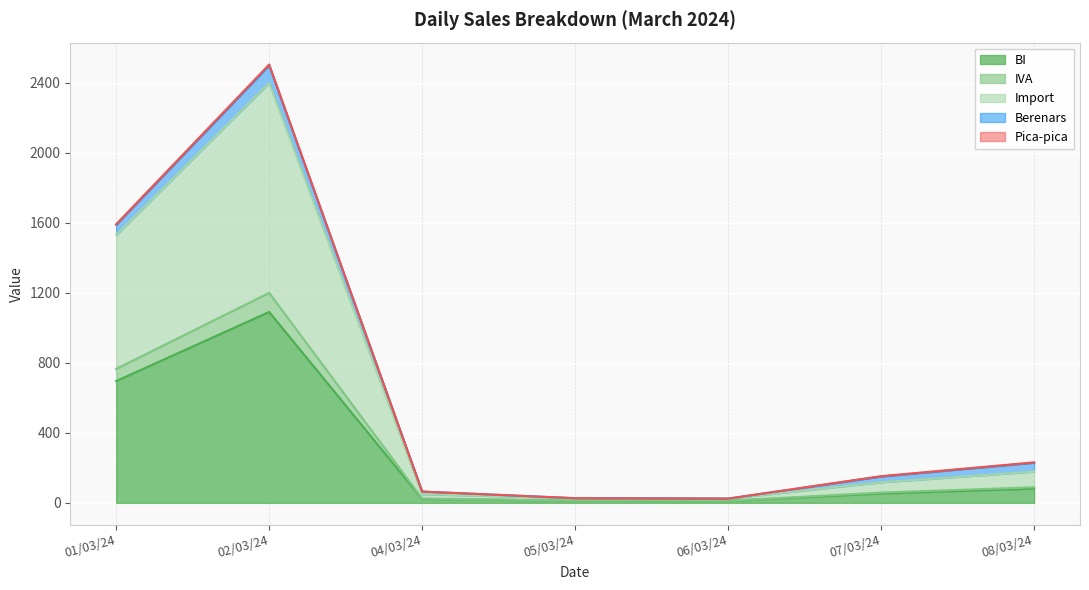

What position from the right is 05/03/24?

4